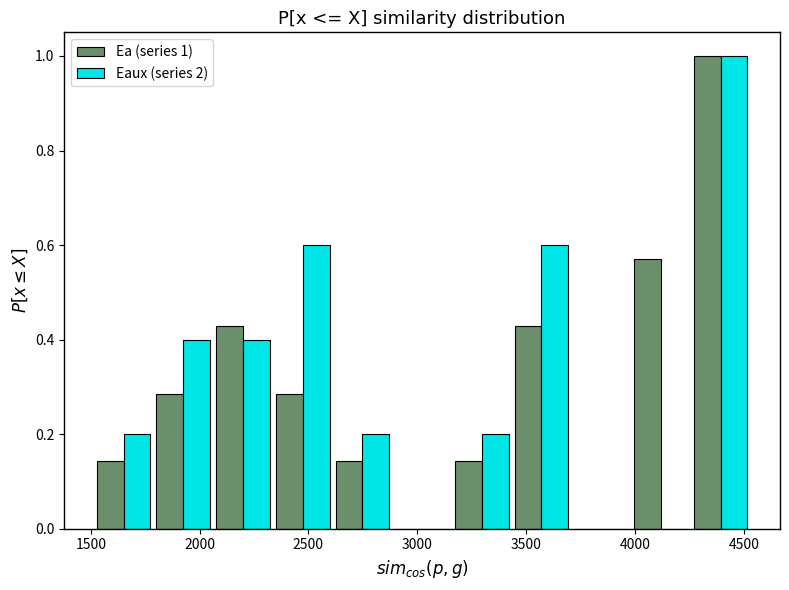

In the Ea (series 1) series, which range on the x-axis has the tallest bar?

4250 to 4550